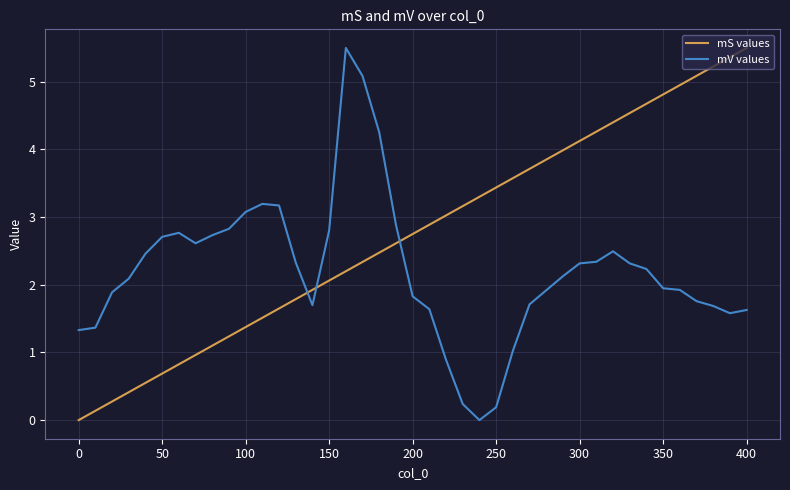

What is the difference between the maximum and minimum values in the mS values series?

5.5